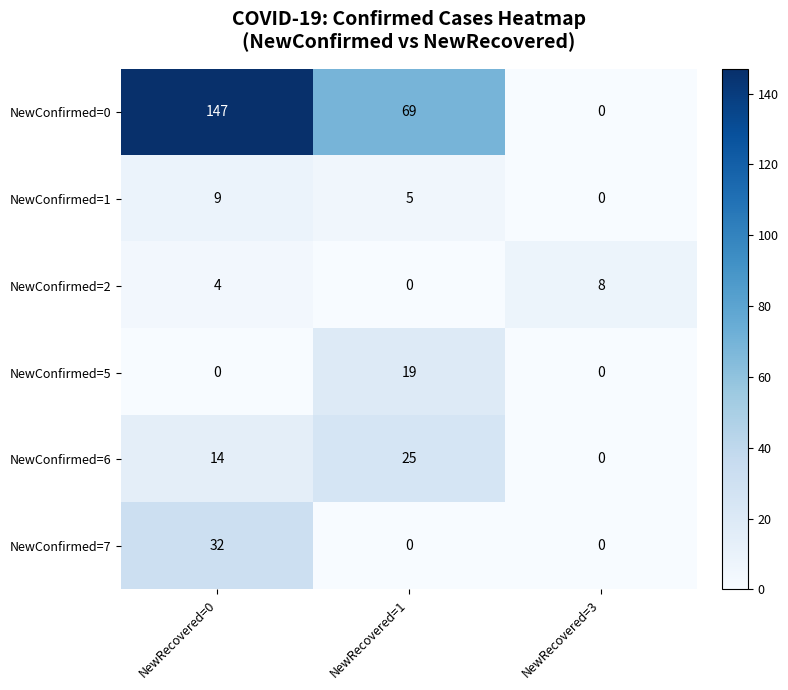

What is the difference between the second highest and minimum values in the NewConfirmed=6 series?

14